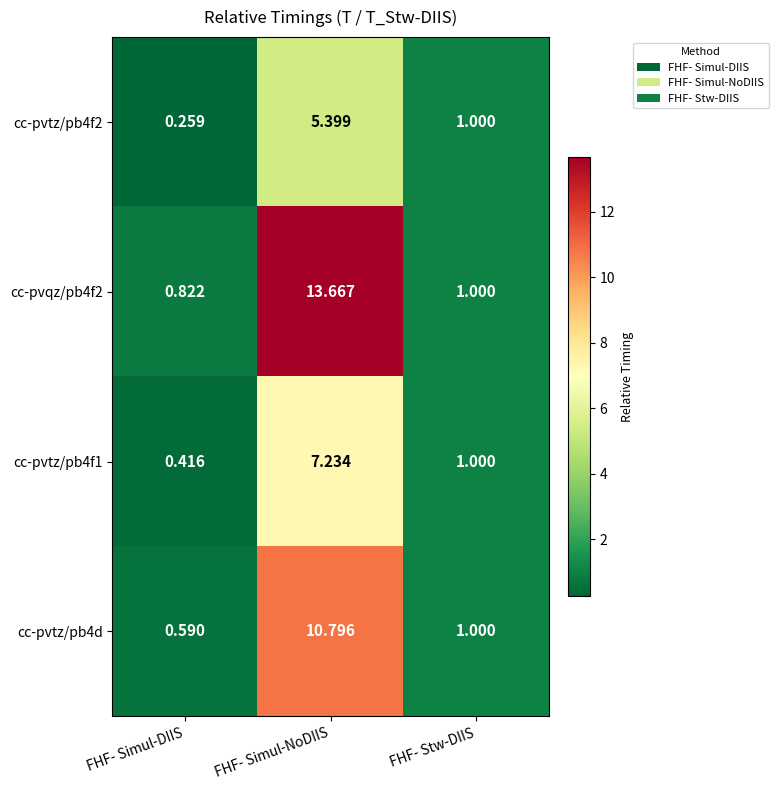

Where does the cc-pvqz/pb4f2 series first go above 1?

FHF- Simul-NoDIIS